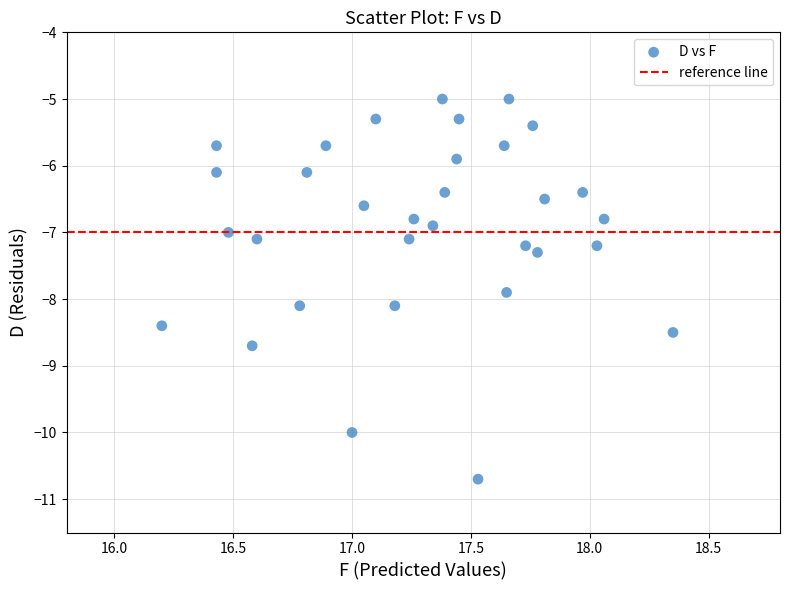

What is the range of X values (max minus min)?

2.2